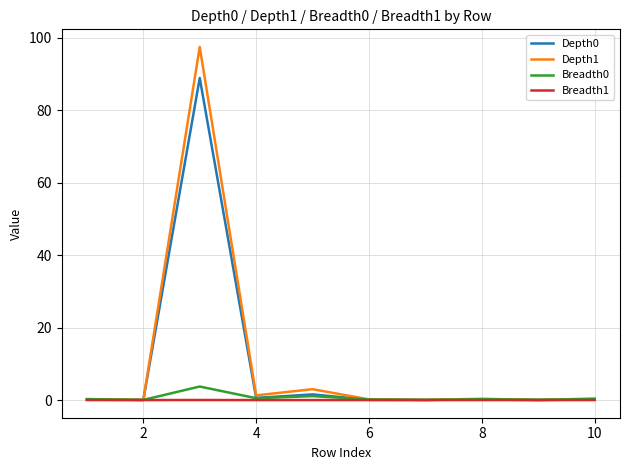

Which series has the largest range (max minus min)?

Depth1